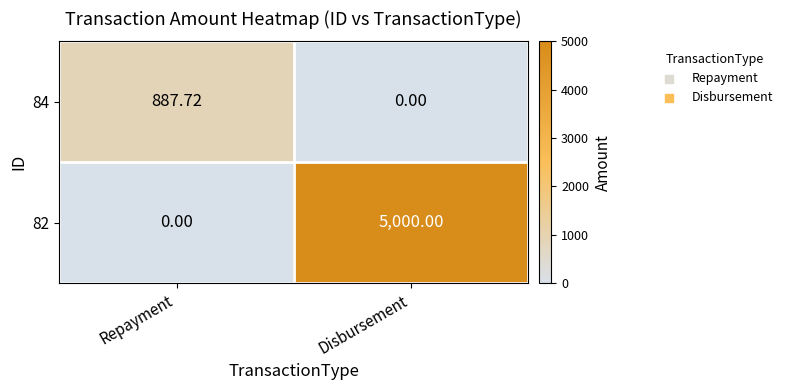

At which label does 84 first exceed 887?

Repayment